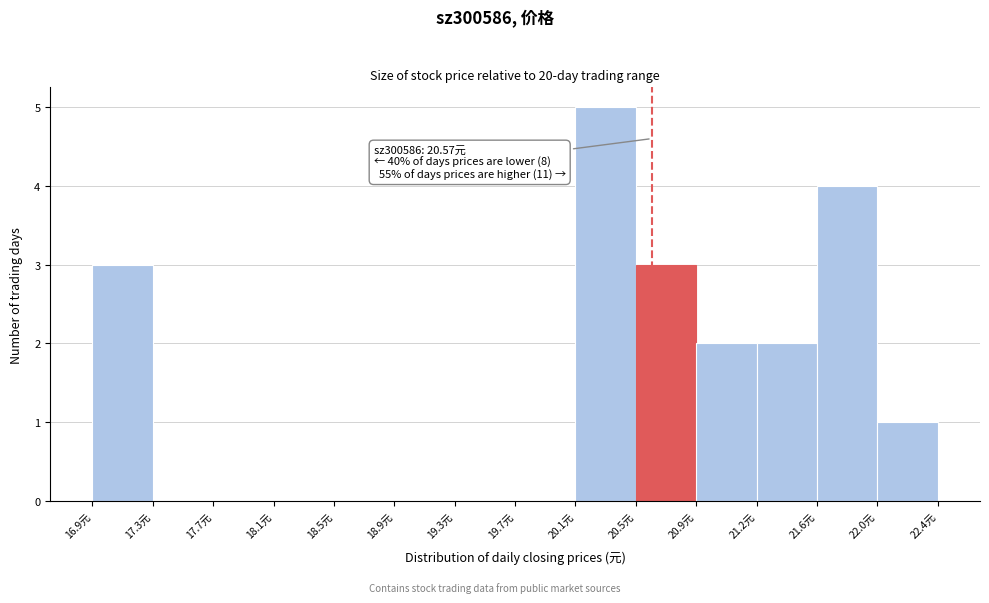

Over which range of the x-axis is the bar tallest?

20.10 to 20.45